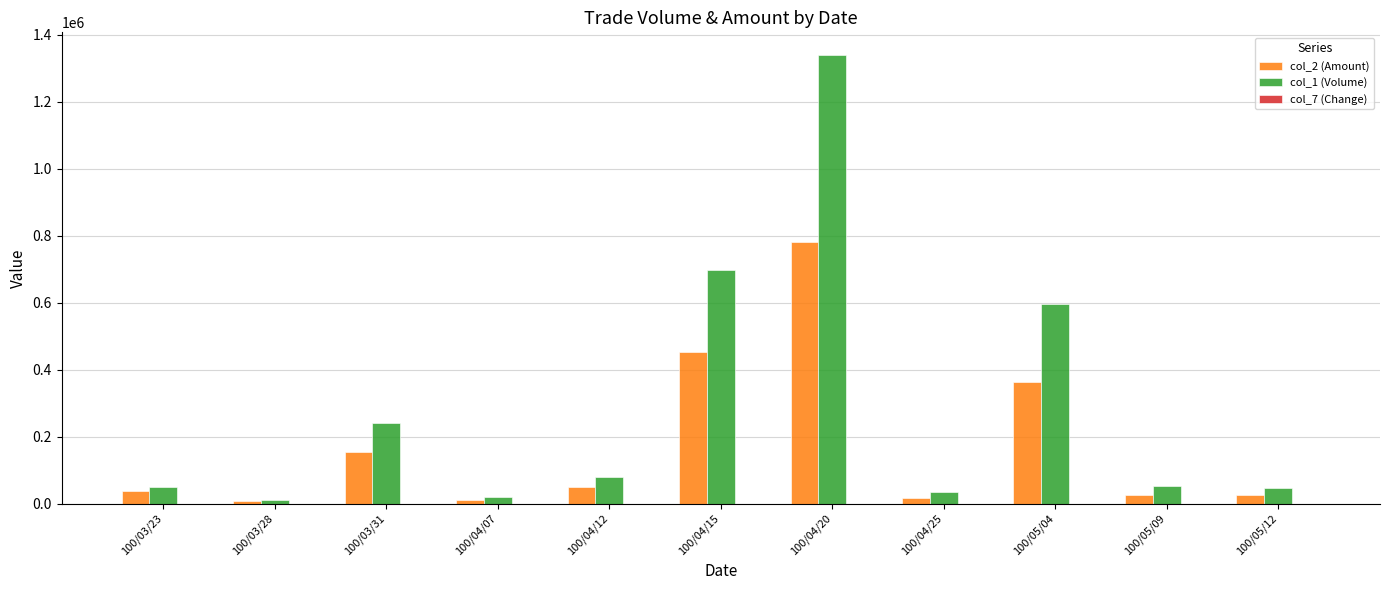

Which series has the largest range (max minus min)?

col_1 (Volume)